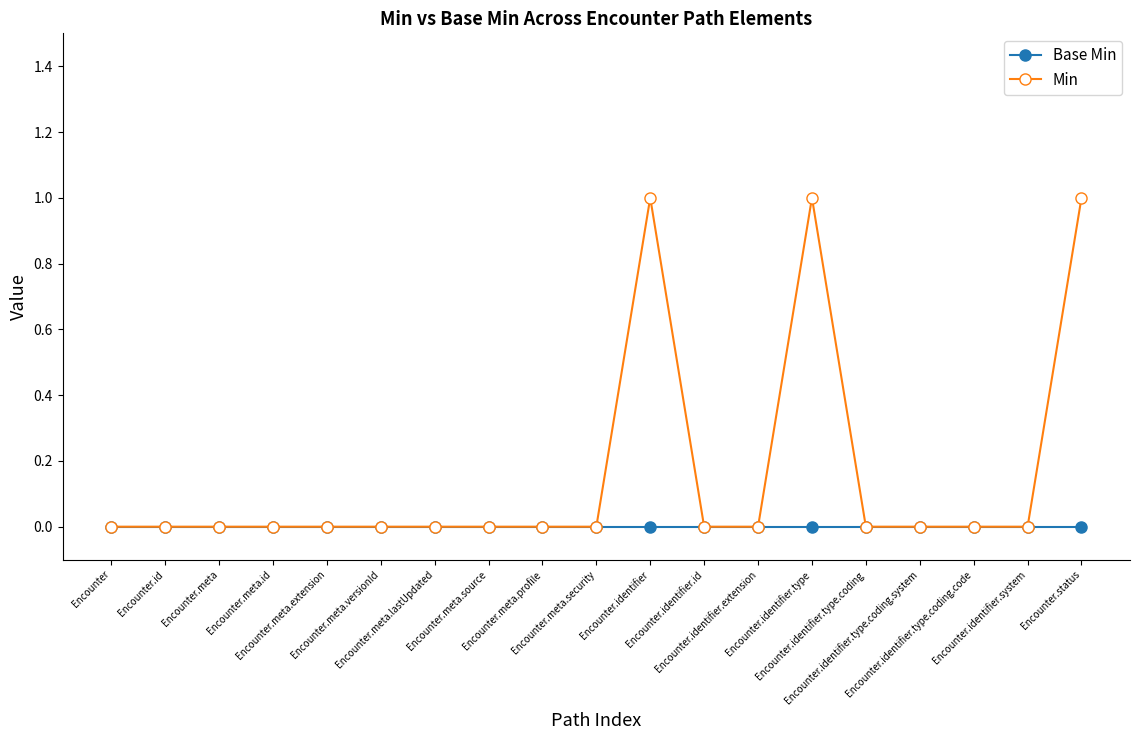

What position from the right is Encounter.meta.profile?

11